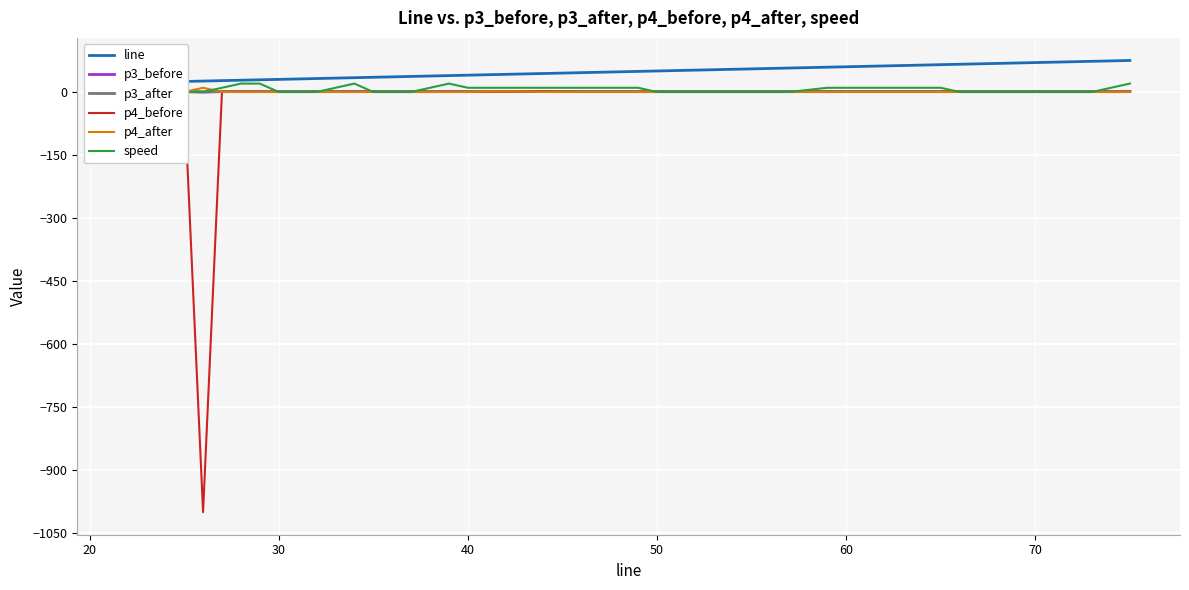

Count the number of categories in the chart.

40